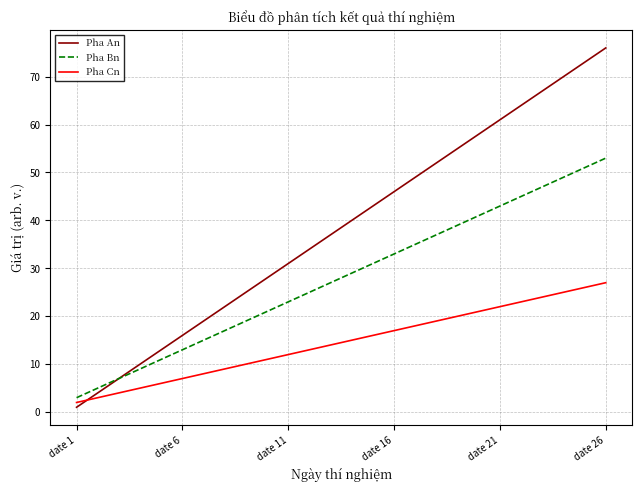

Rank the series by their maximum value, from lowest to highest.

Pha Cn, Pha Bn, Pha An